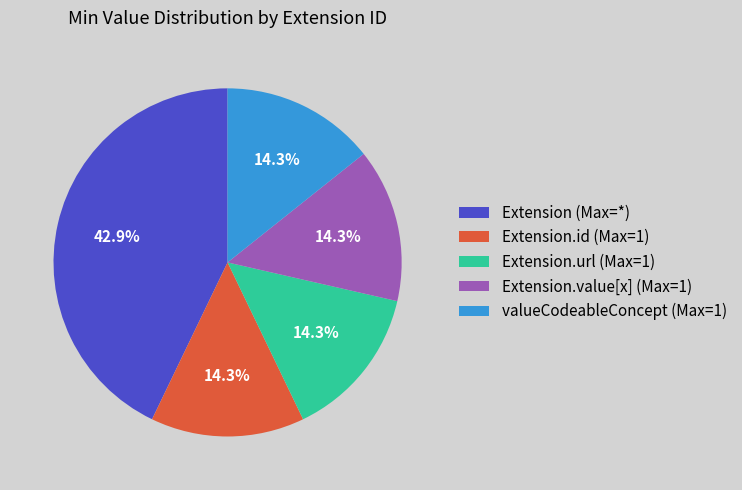

Combined, what portion of the pie is Extension.url (Max=1) and Extension.value[x] (Max=1)?

28.6%